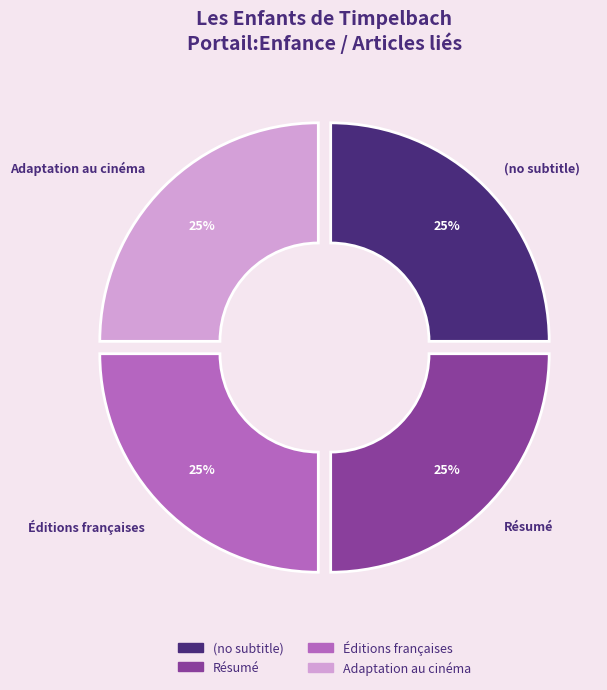

Rank the categories by value from highest to lowest.

Adaptation au cinéma, Éditions françaises, Résumé, (no subtitle)